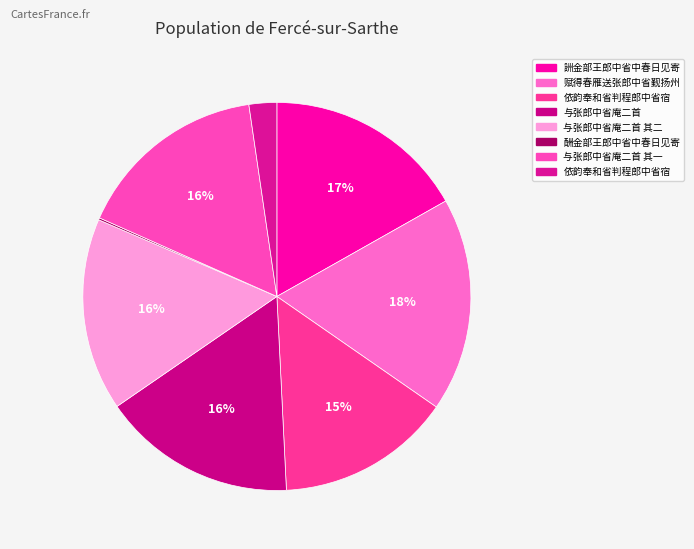

How many slices are in this pie chart?

8